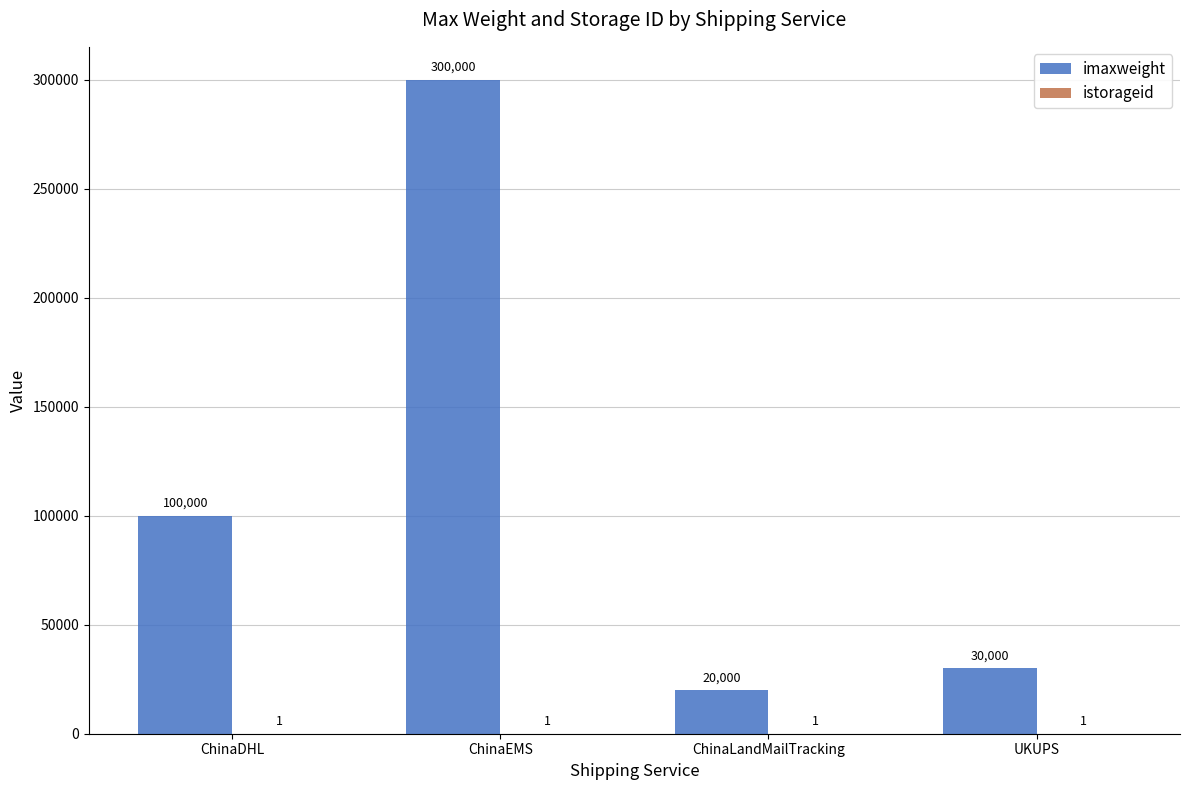

At which category does the chart reach its peak across all series?

ChinaEMS